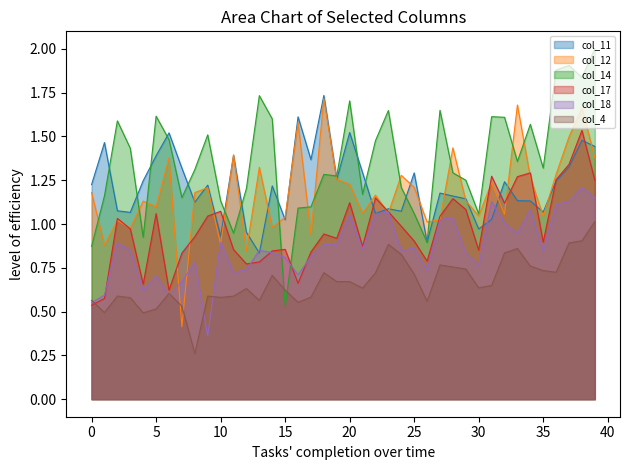

Reading left to right, extract all data points from this chart.

col_11: 1.2	1.5	1.1	1.1	1.2	1.4	1.5	1.3	1.1	1.2	0.9	1.4	1.0	0.8	1.2	1.0	1.6	1.4	1.7	1.3	1.5	1.3	1.1	1.1	1.1	1.3	0.9	1.2	1.2	1.1	1.0	1.0	1.2	1.1	1.1	1.1	1.2	1.3	1.5	1.4
col_12: 1.2	0.9	1.0	1.0	1.1	1.1	1.4	0.4	1.2	1.2	0.9	1.4	0.8	1.3	1.0	1.0	1.6	0.9	1.7	1.3	1.2	1.1	1.2	1.1	1.3	1.2	1.0	1.0	1.4	1.1	1.0	1.2	1.1	1.7	1.3	1.0	1.3	1.5	1.7	1.4
col_14: 0.9	1.2	1.6	1.4	0.9	1.6	1.5	1.2	1.3	1.5	1.1	0.9	1.2	1.7	1.6	0.5	1.1	1.1	1.3	1.3	1.7	1.2	1.5	1.6	1.2	1.1	0.9	1.6	1.3	1.2	1.1	1.6	1.6	1.4	1.6	1.3	1.9	1.9	1.8	2.0
col_17: 0.5	0.6	1.0	1.0	0.7	1.1	0.6	0.8	0.9	1.0	1.1	0.9	0.8	0.8	0.8	0.9	0.7	0.8	0.9	0.9	1.1	0.9	1.1	1.1	1.0	0.9	0.8	1.0	1.1	1.1	0.9	1.3	1.1	1.3	1.3	0.9	1.3	1.3	1.5	1.3
col_18: 0.6	0.6	0.9	0.8	0.6	0.7	0.6	0.7	0.8	0.4	0.9	0.7	0.7	0.9	0.8	0.8	0.7	0.8	0.9	0.9	1.1	0.9	1.1	1.1	0.8	0.9	0.7	1.0	1.0	0.8	0.8	1.1	1.0	0.9	1.1	0.8	1.1	1.1	1.2	1.2
col_4: 0.6	0.5	0.6	0.6	0.5	0.5	0.6	0.5	0.3	0.6	0.6	0.6	0.6	0.6	0.7	0.6	0.6	0.6	0.7	0.7	0.7	0.6	0.7	0.9	0.8	0.7	0.6	0.8	0.8	0.7	0.6	0.6	0.8	0.9	0.8	0.7	0.7	0.9	0.9	1.0